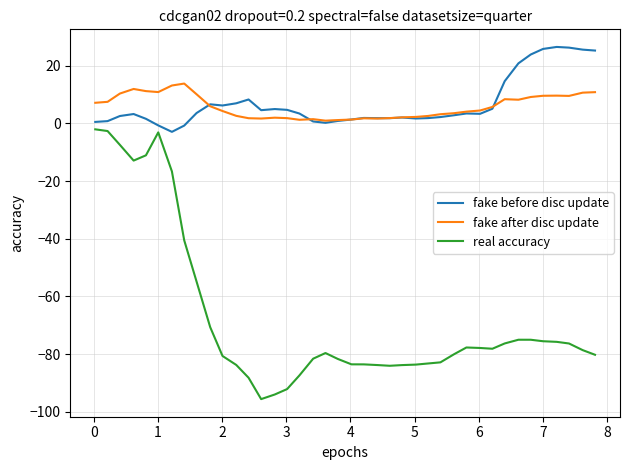

What is the lowest value of the real accuracy series?

-95.6